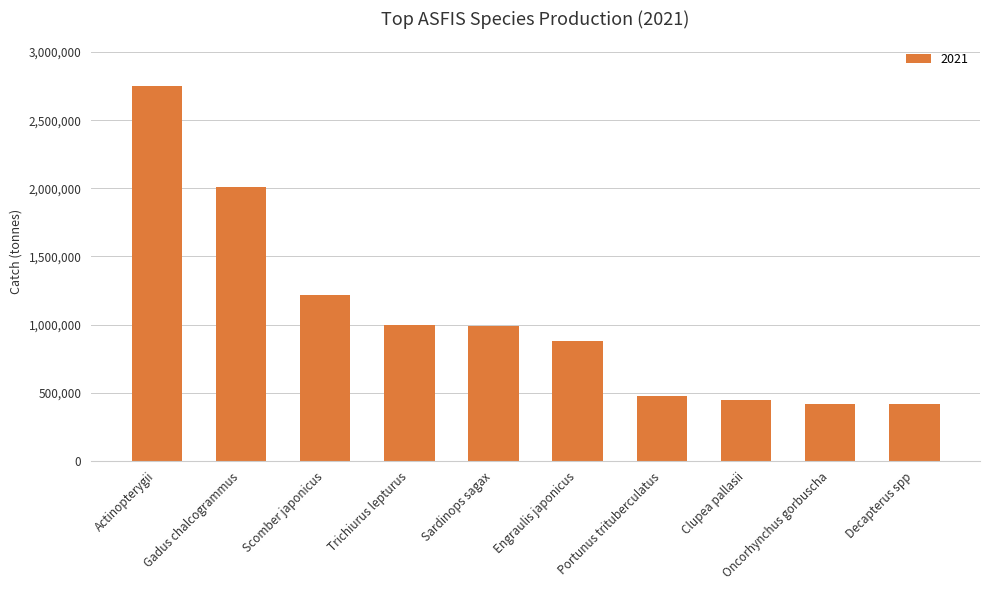

What is the minimum value shown in the chart?

417895.4